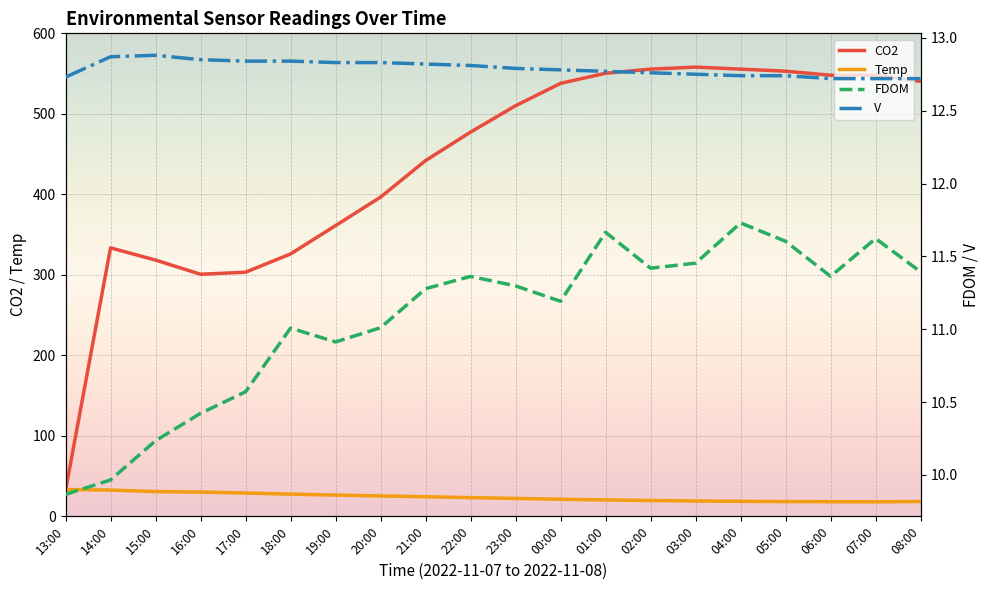

How many categories are shown in the chart?

20